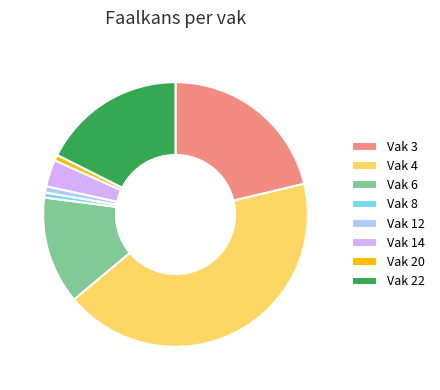

Does Vak 8 represent more than half of the total?

No